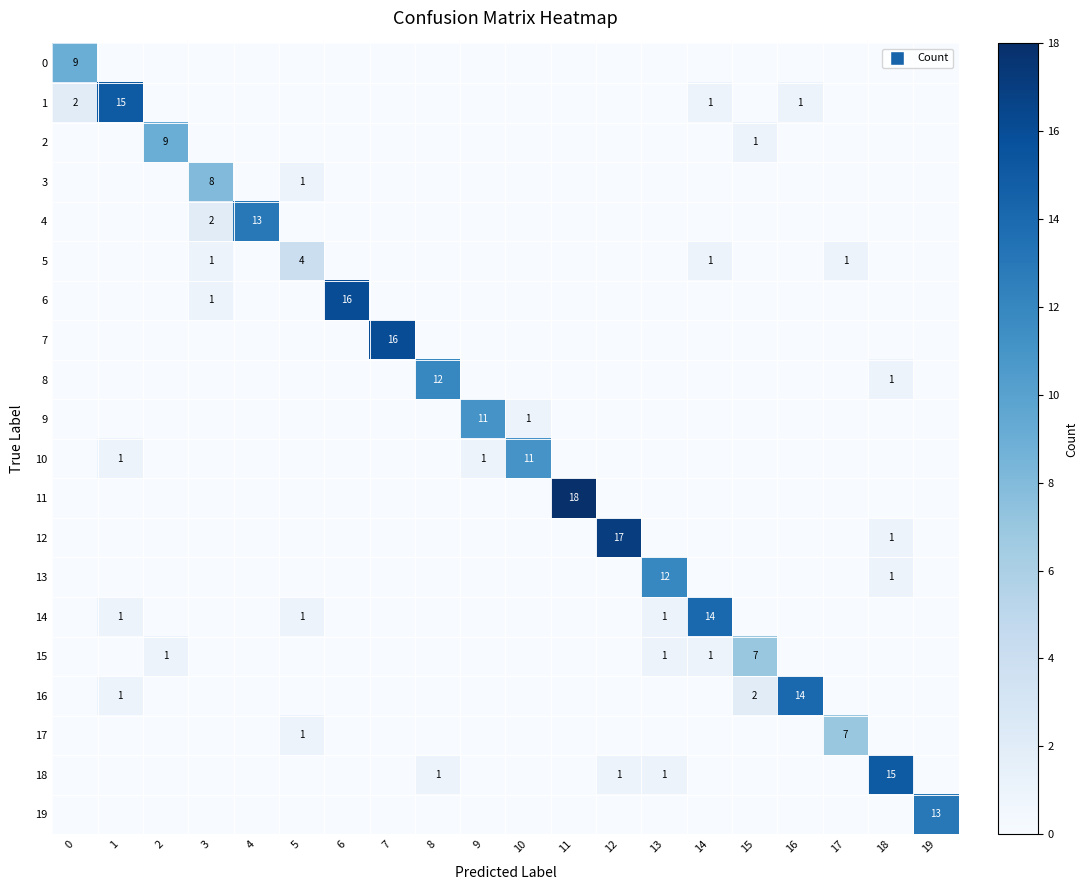

The 13 series shows 18 at 13. True or false?

False